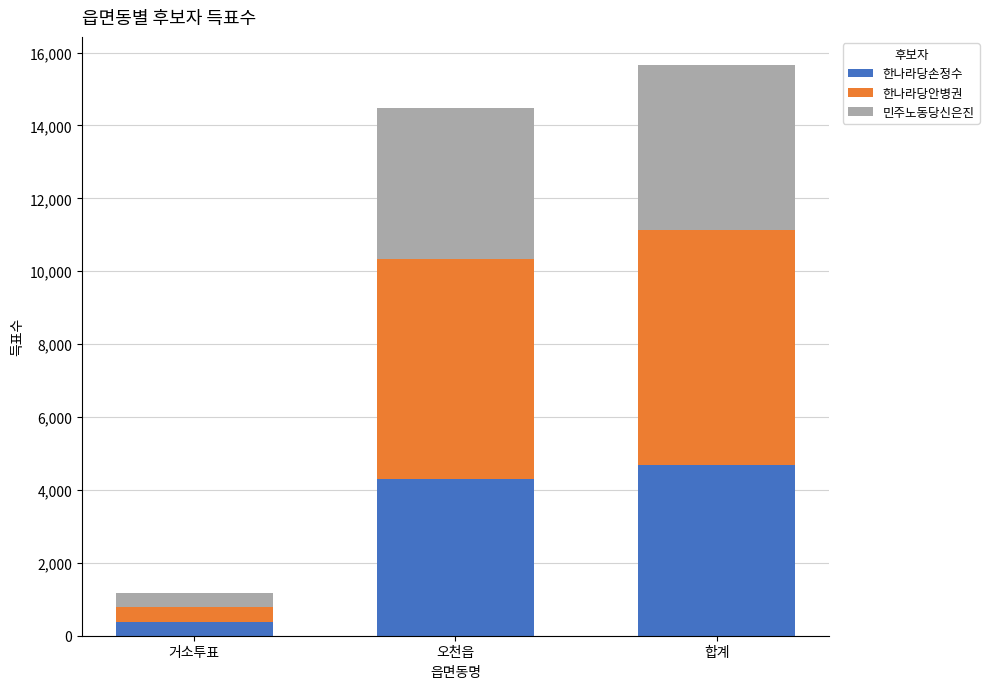

True or false: 한나라당손정수 has a value of 4684 at 합계.

True